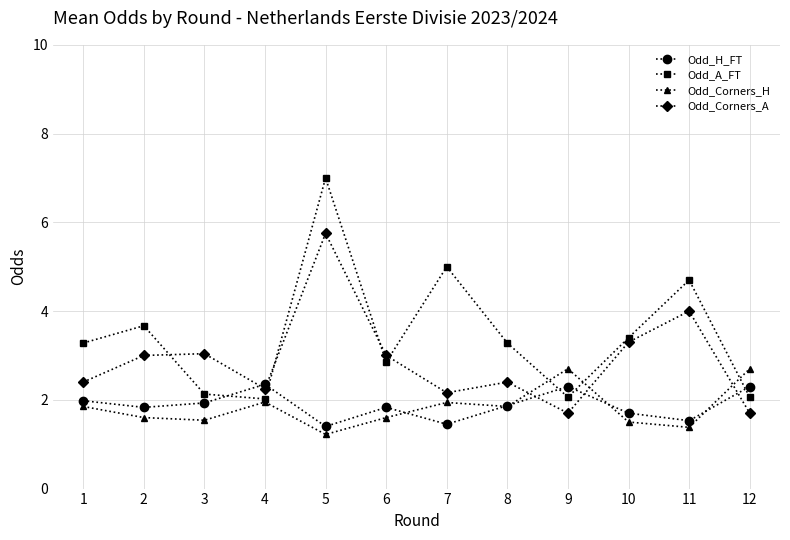

How many interior local valleys does the Odd_A_FT series have?

3